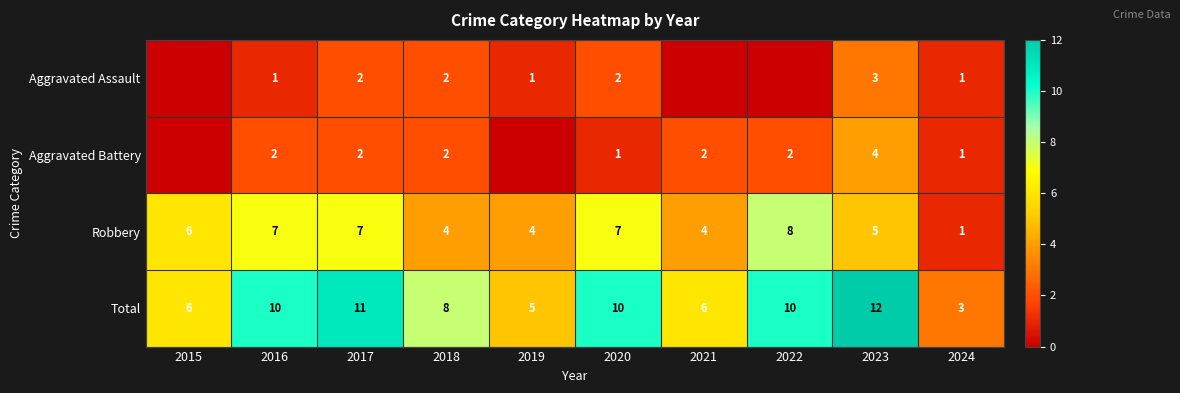

What is the difference between the highest and lowest values at 2017?

9